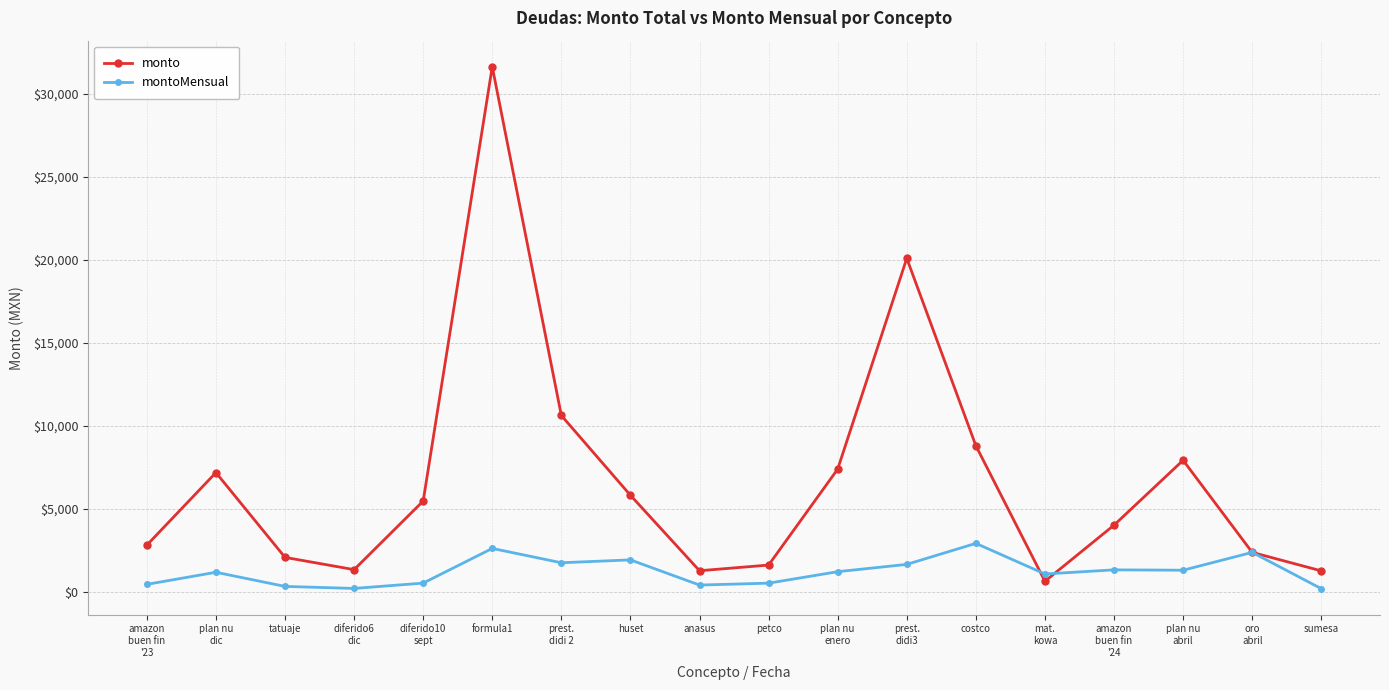

What value does the monto series have at sumesa?

1284.0